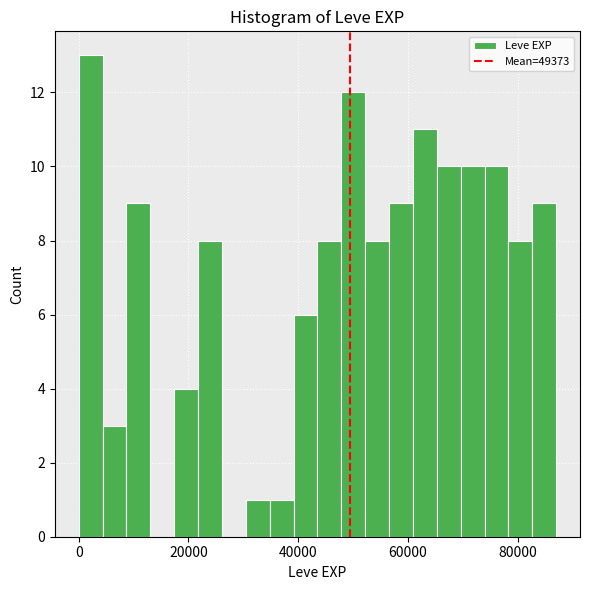

Around what value on the x-axis is the tallest bar? Give the approximate position of its centre, as read against the axis.

2000